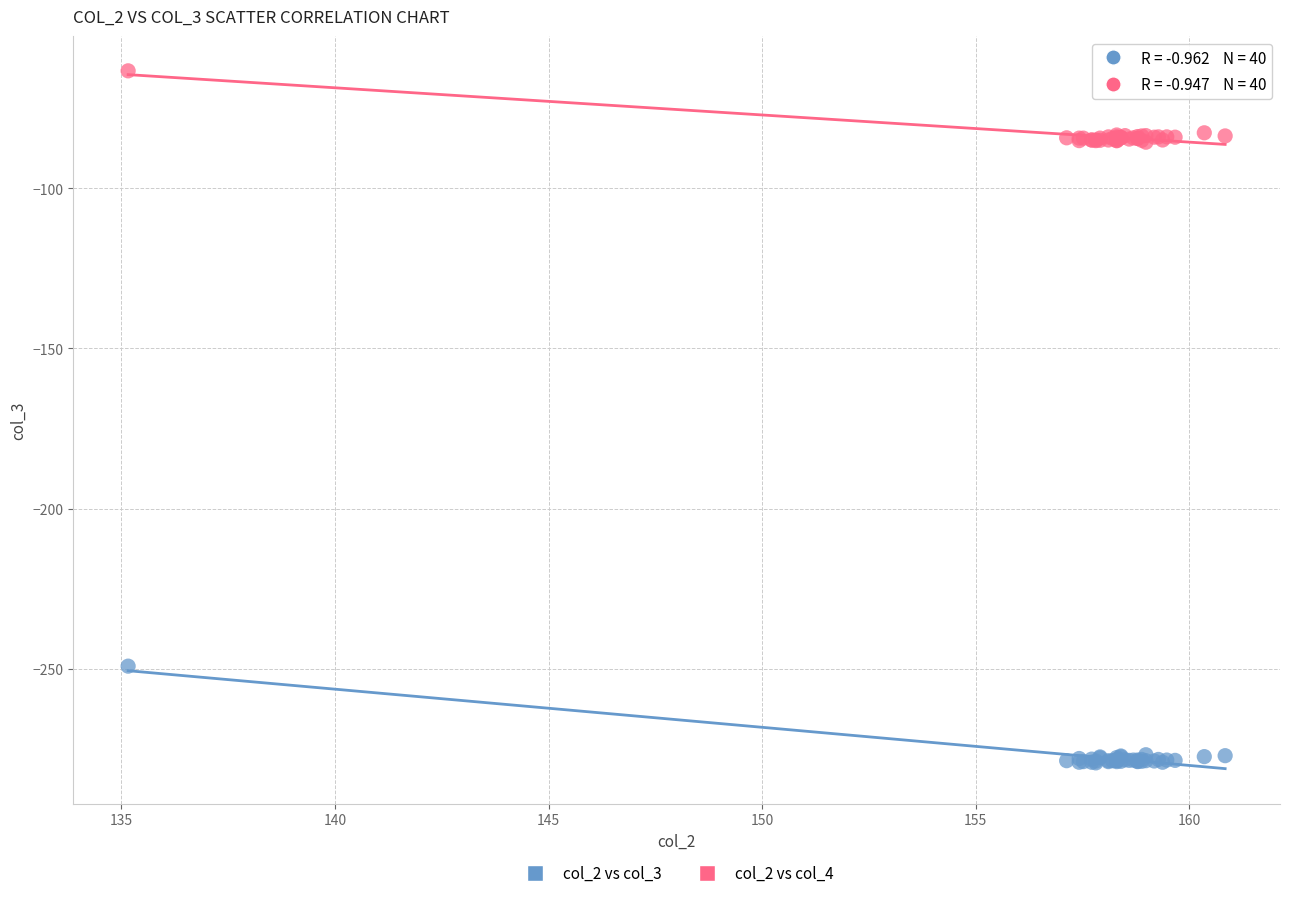

What is the X range (max minus min) for the scatter plot?

25.7